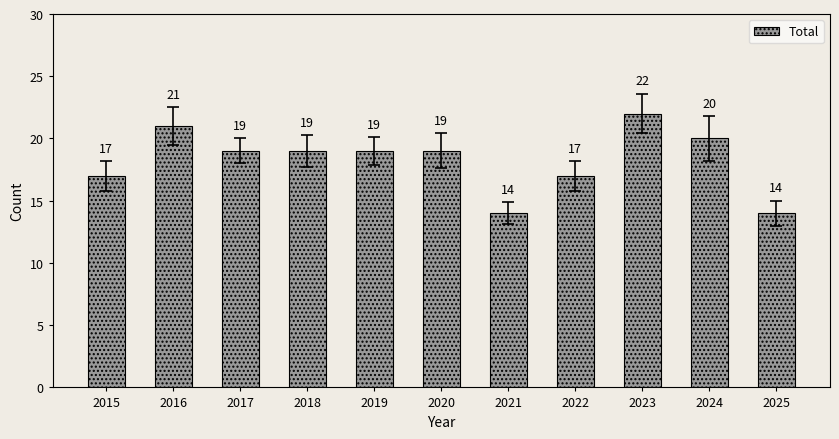

What is the value of the 4th bar from the left?

19